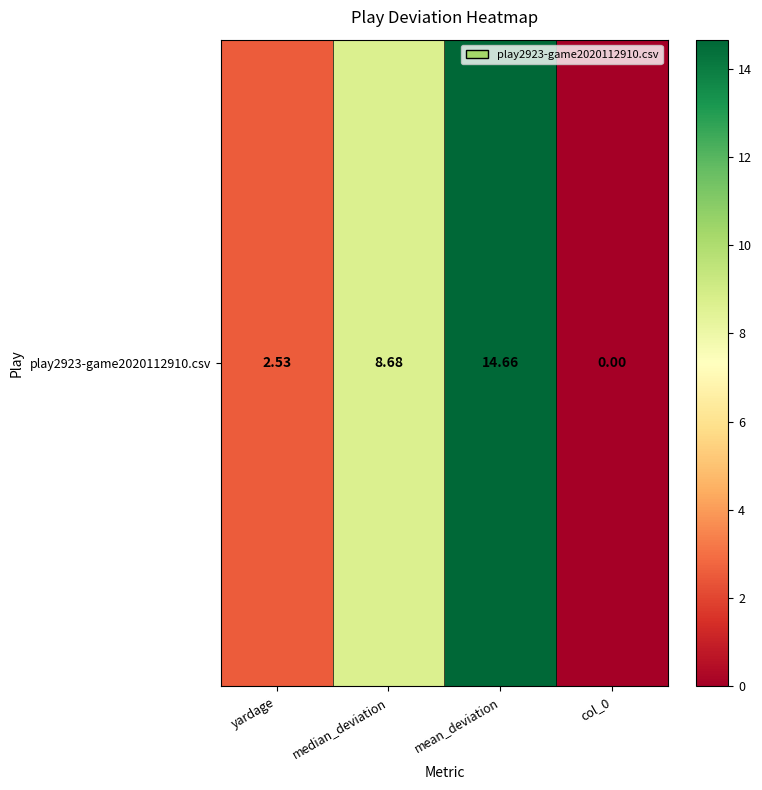

What value does the data have at yardage?

2.5